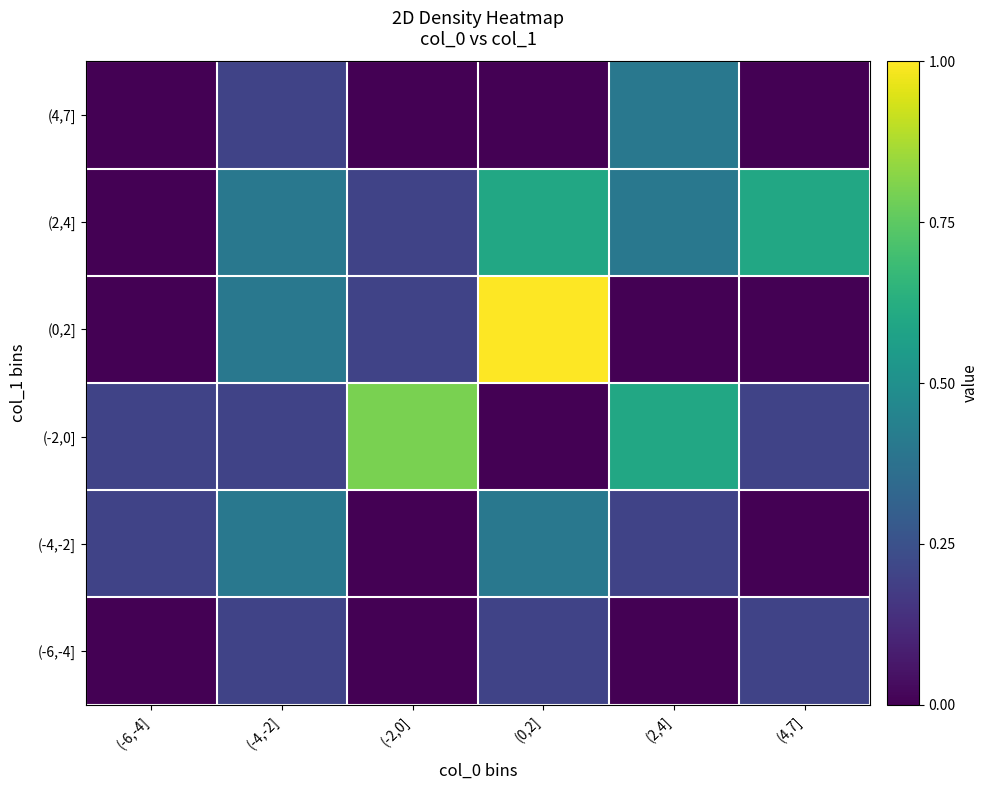

Reading right to left, list all the values displayed in this chart.

(-6,-4]: (4,7]=0.2	(2,4]=0.0	(0,2]=0.2	(-2,0]=0.0	(-4,-2]=0.2	(-6,-4]=0.0
(-4,-2]: (4,7]=0.0	(2,4]=0.2	(0,2]=0.4	(-2,0]=0.0	(-4,-2]=0.4	(-6,-4]=0.2
(-2,0]: (4,7]=0.2	(2,4]=0.6	(0,2]=0.0	(-2,0]=0.8	(-4,-2]=0.2	(-6,-4]=0.2
(0,2]: (4,7]=0.0	(2,4]=0.0	(0,2]=1.0	(-2,0]=0.2	(-4,-2]=0.4	(-6,-4]=0.0
(2,4]: (4,7]=0.6	(2,4]=0.4	(0,2]=0.6	(-2,0]=0.2	(-4,-2]=0.4	(-6,-4]=0.0
(4,7]: (4,7]=0.0	(2,4]=0.4	(0,2]=0.0	(-2,0]=0.0	(-4,-2]=0.2	(-6,-4]=0.0